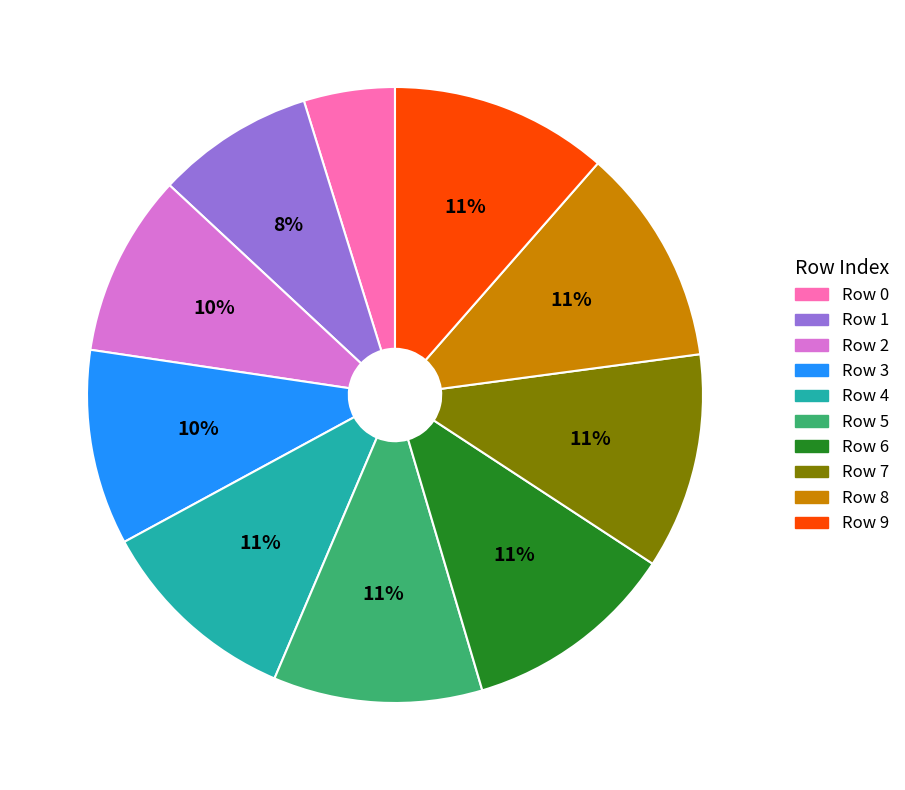

Does any single category account for the majority?

No